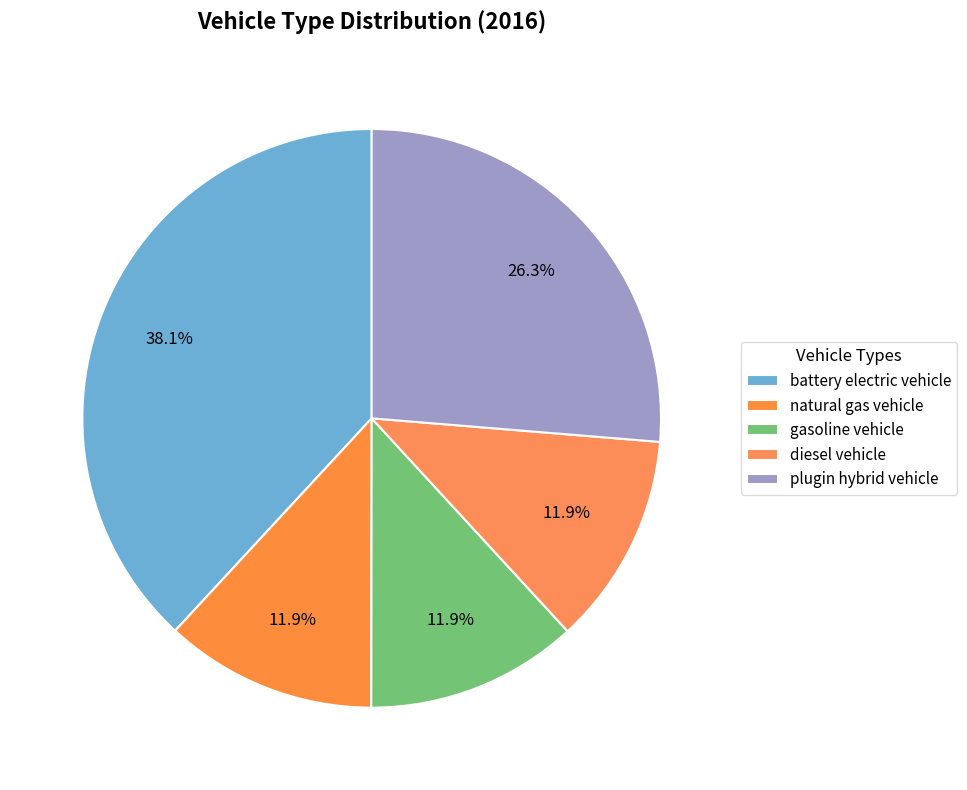

What portion of the pie excludes diesel vehicle?

88.1%